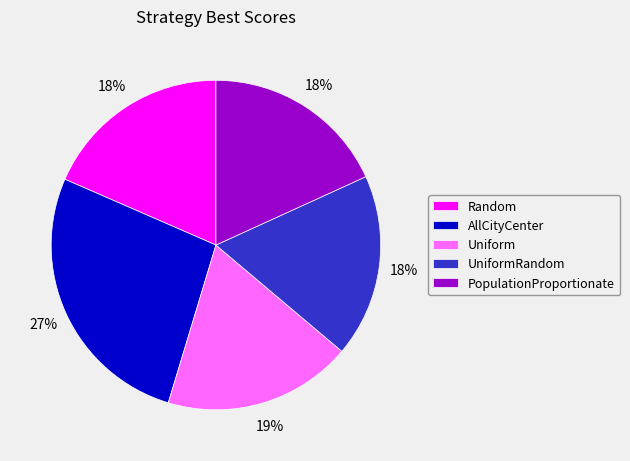

How many slices are in this pie chart?

5